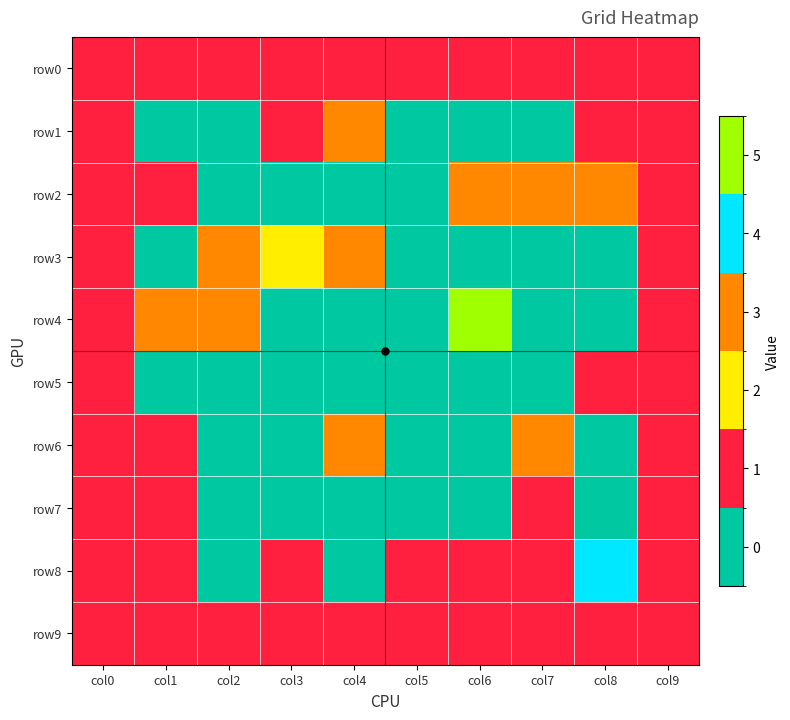

List the series in order of their peak value, lowest first.

row0, row5, row7, row9, row1, row2, row3, row6, row8, row4